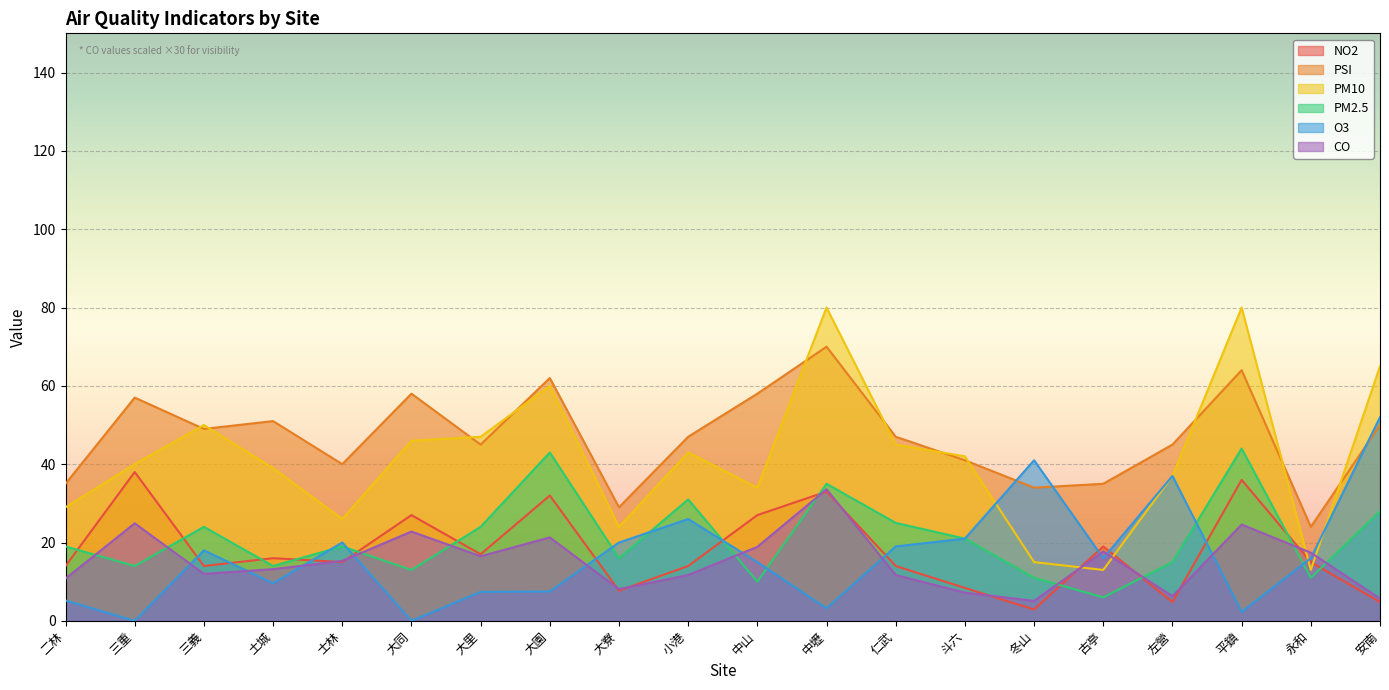

Rank the series at 士林 from highest to lowest value.

PSI, PM10, O3, PM2.5, CO, NO2